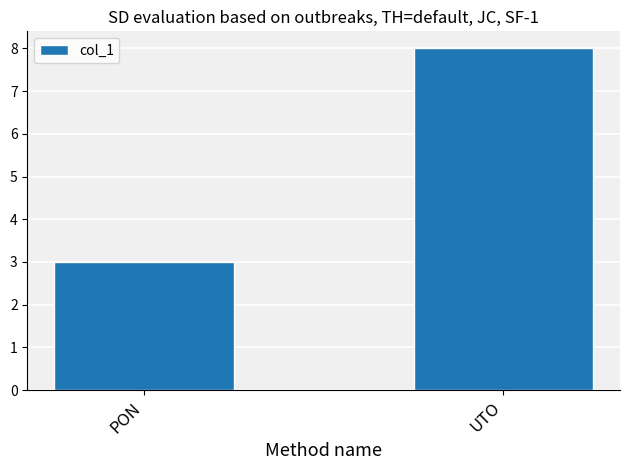

Reading left to right, what are all the values shown in this chart?

PON=3	UTO=8